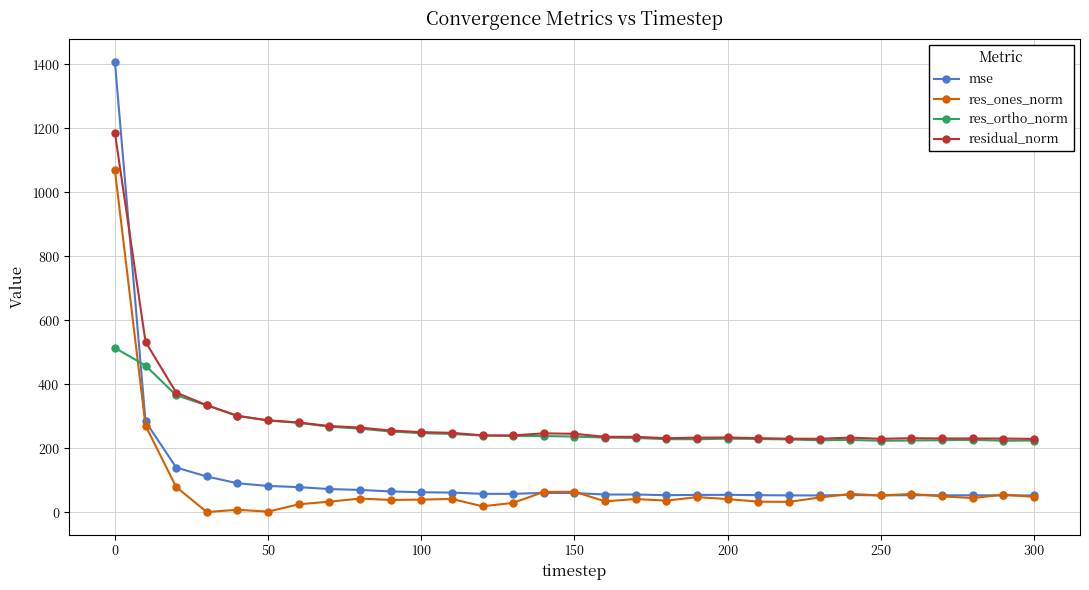

How many lines are shown in the chart?

4